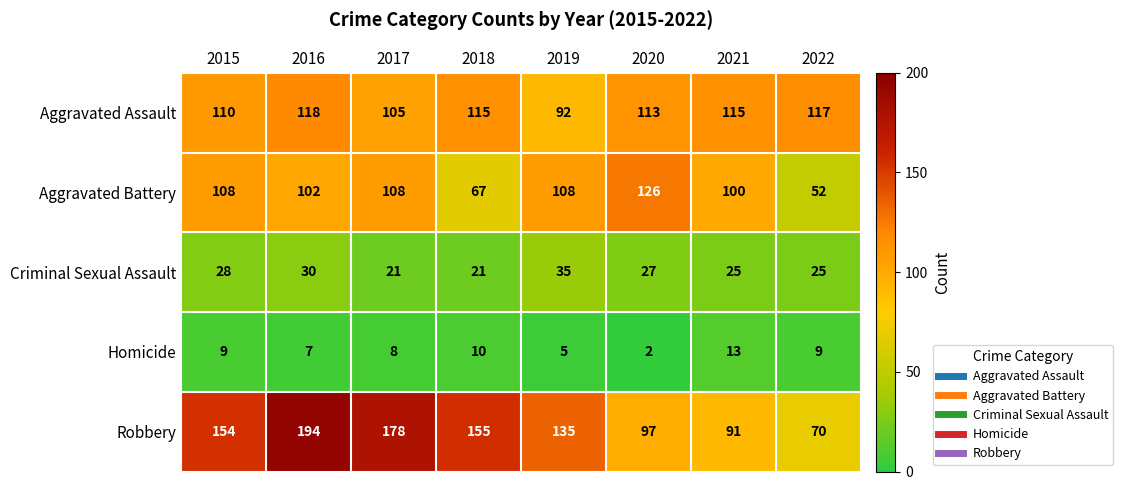

What is the spread (max minus min) of values at 2017?

170